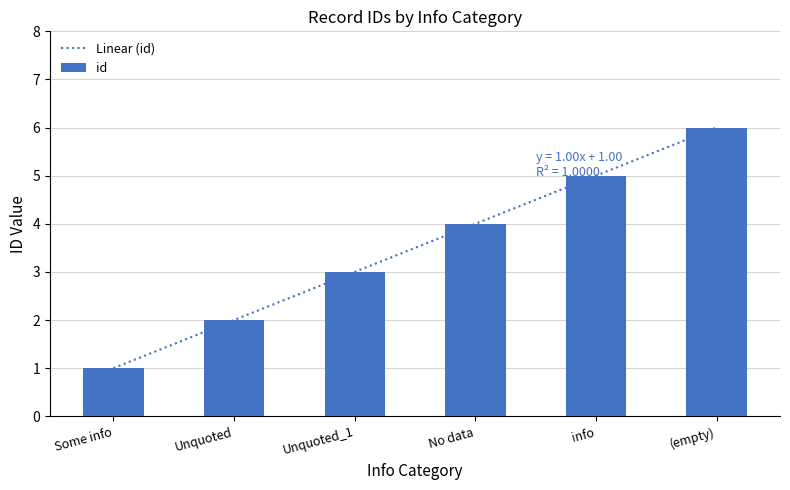

What is the maximum value shown in the chart?

6